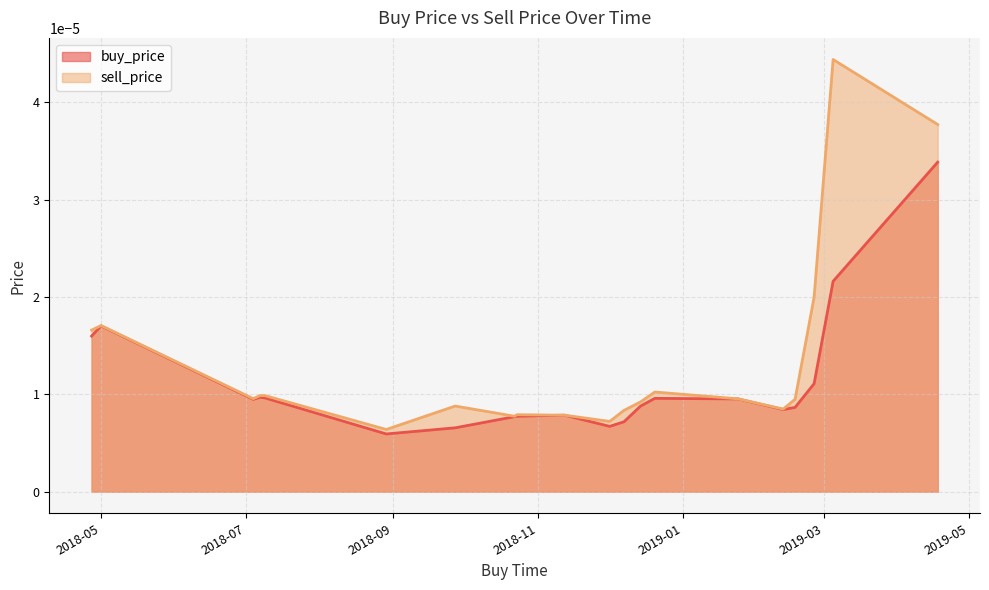

True or false: sell_price and buy_price cross at least once.

False